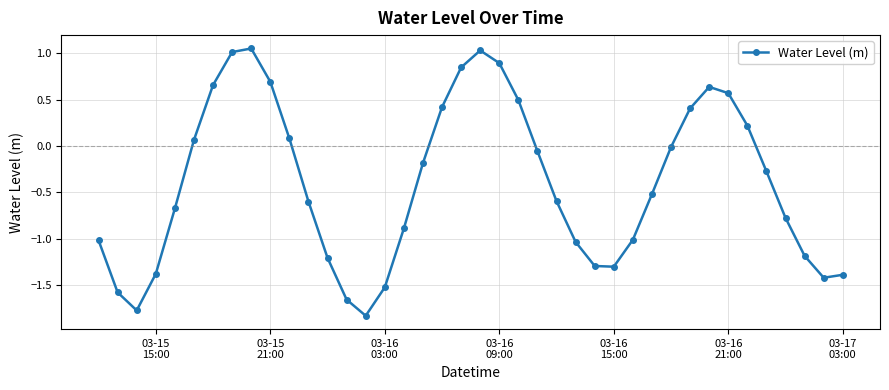

How many categories are shown in the chart?

40